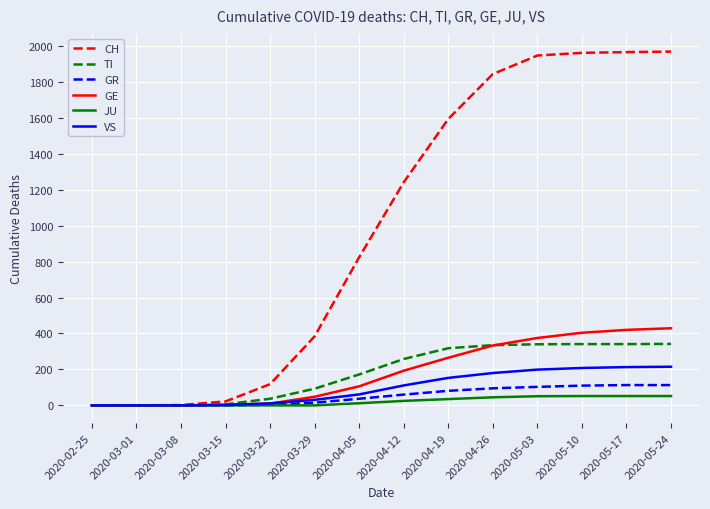

The VS series shows 108 at 2020-03-01. True or false?

False